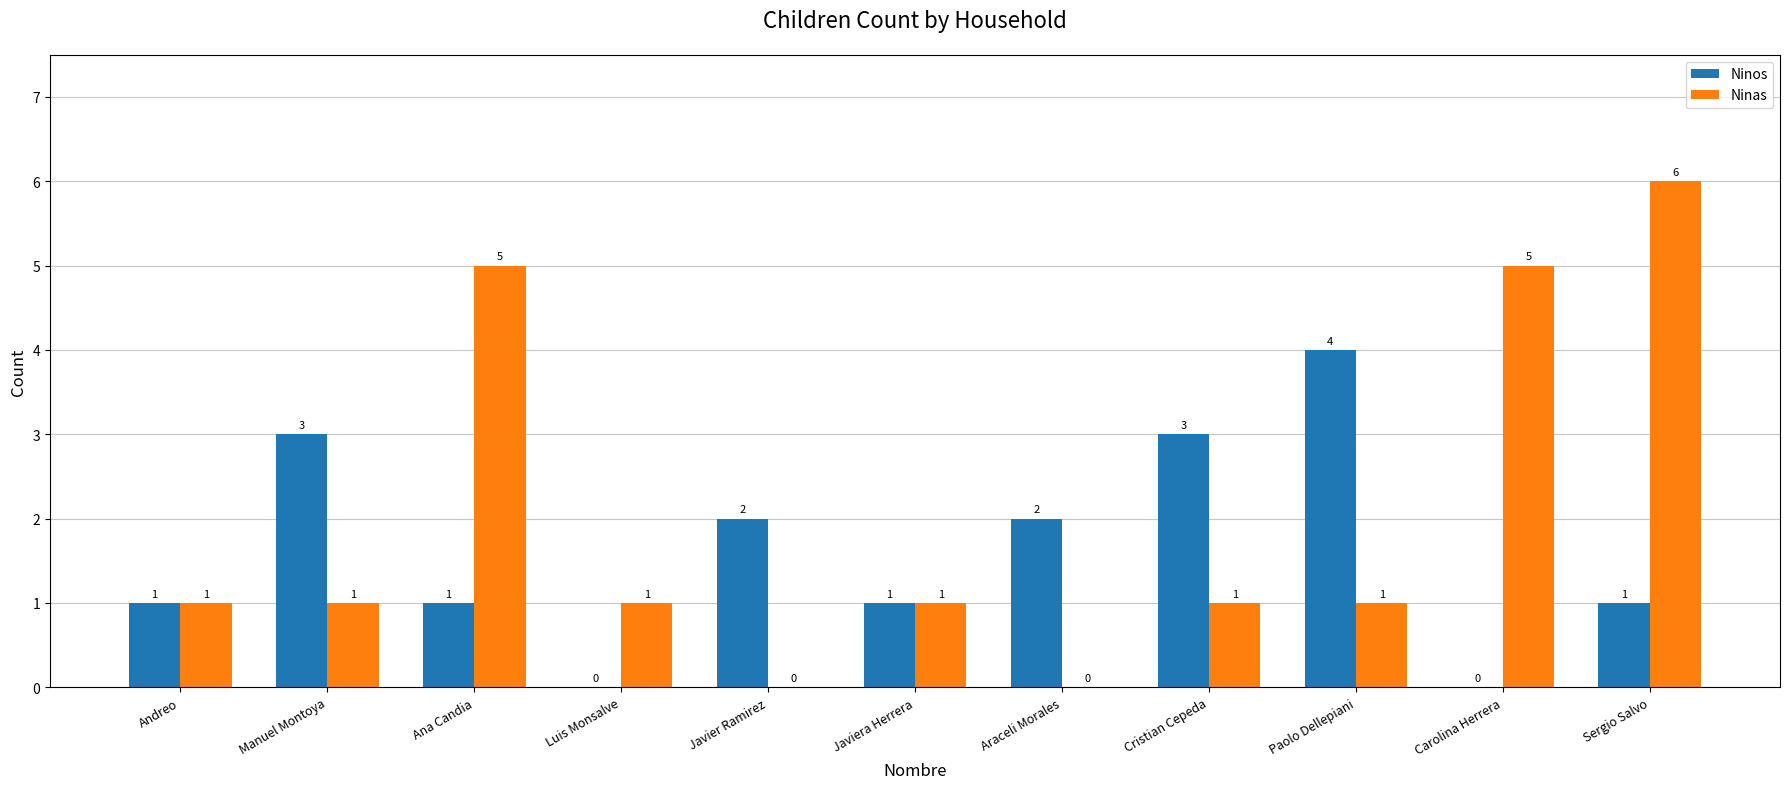

How many positive values does the Ninos series have?

9